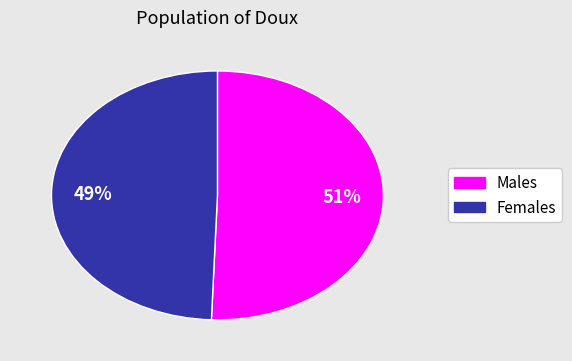

Is there any slice that represents more than half of the pie?

Yes